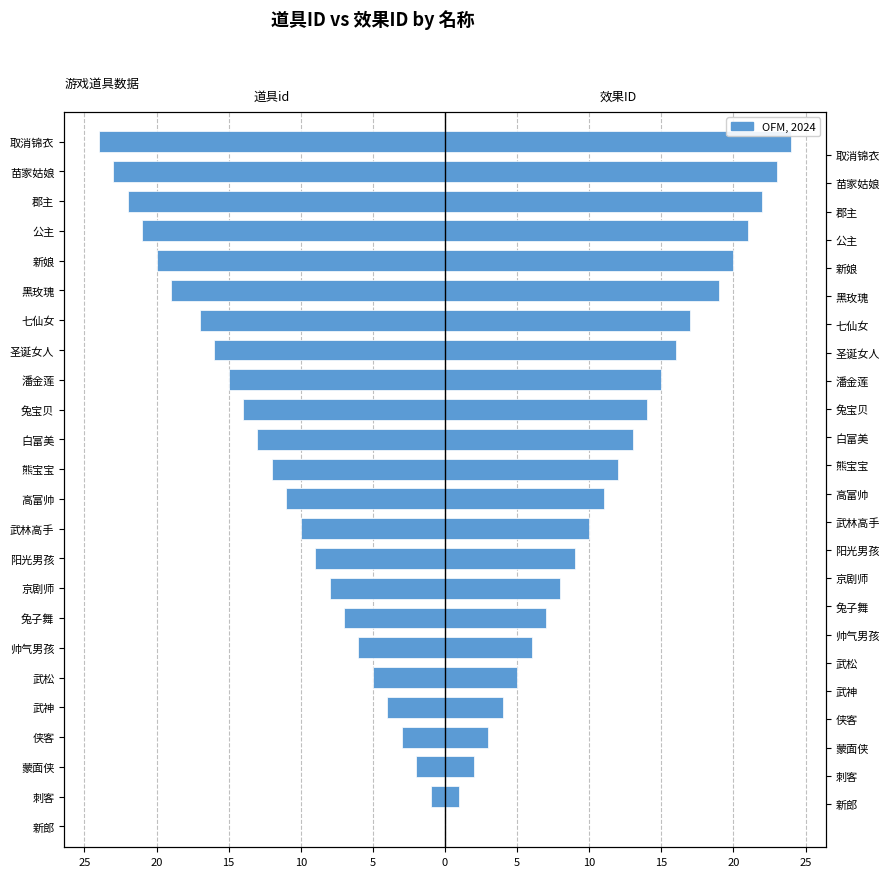

Which series changed the most between 潘金莲 and 郡主?

道具id